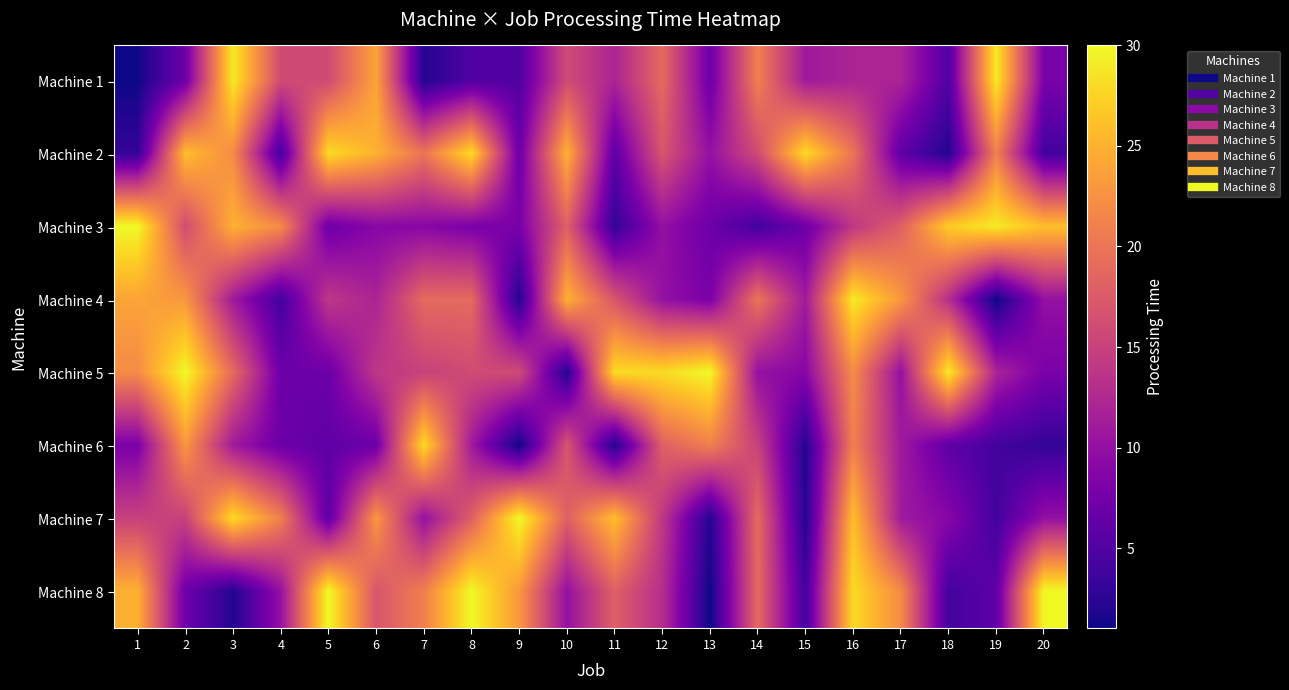

Reading left to right, extract all data points from this chart.

Machine 1: 1=1	2=7	3=29	4=16	5=16	6=24	7=2	8=5	9=5	10=16	11=12	12=19	13=7	14=21	15=11	16=12	17=12	18=5	19=29	20=8
Machine 2: 1=3	2=26	3=22	4=4	5=28	6=25	7=20	8=28	9=7	10=25	11=6	12=17	13=10	14=16	15=28	16=20	17=6	18=2	19=21	20=4
Machine 3: 1=30	2=16	3=25	4=22	5=7	6=9	7=9	8=8	9=8	10=18	11=3	12=10	13=7	14=4	15=7	16=14	17=18	18=27	19=29	20=26
Machine 4: 1=24	2=23	3=11	4=4	5=14	6=12	7=19	8=19	9=2	10=25	11=17	12=10	13=8	14=20	15=11	16=29	17=23	18=13	19=1	20=10
Machine 5: 1=22	2=30	3=19	4=7	5=7	6=14	7=15	8=16	9=16	10=2	11=28	12=28	13=30	14=10	15=9	16=22	17=10	18=29	19=12	20=8
Machine 6: 1=8	2=23	3=11	4=7	5=6	6=7	7=28	8=11	9=1	10=17	11=2	12=18	13=21	14=15	15=2	16=21	17=11	18=6	19=4	20=3
Machine 7: 1=15	2=15	3=28	4=21	5=6	6=23	7=10	8=18	9=30	10=18	11=26	12=14	13=2	14=19	15=2	16=26	17=11	18=9	19=4	20=10
Machine 8: 1=25	2=7	3=2	4=10	5=30	6=17	7=21	8=30	9=23	10=10	11=18	12=13	13=1	14=19	15=4	16=28	17=22	18=4	19=6	20=30